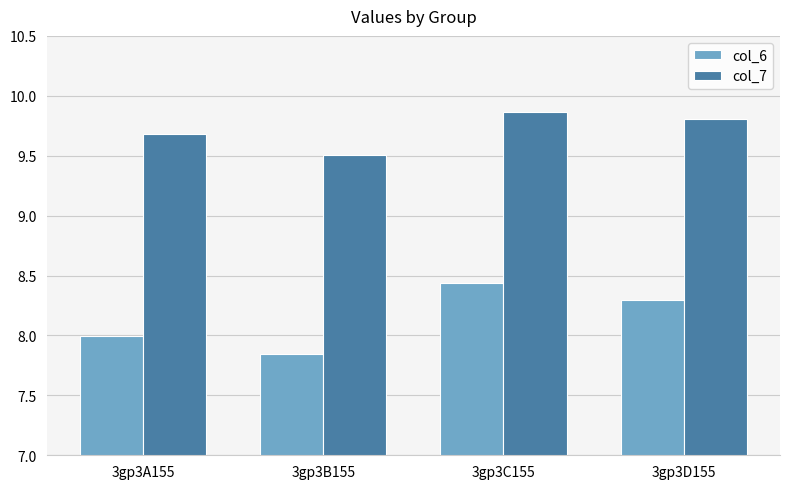

What is the label of the 1st bar from the right?

3gp3D155